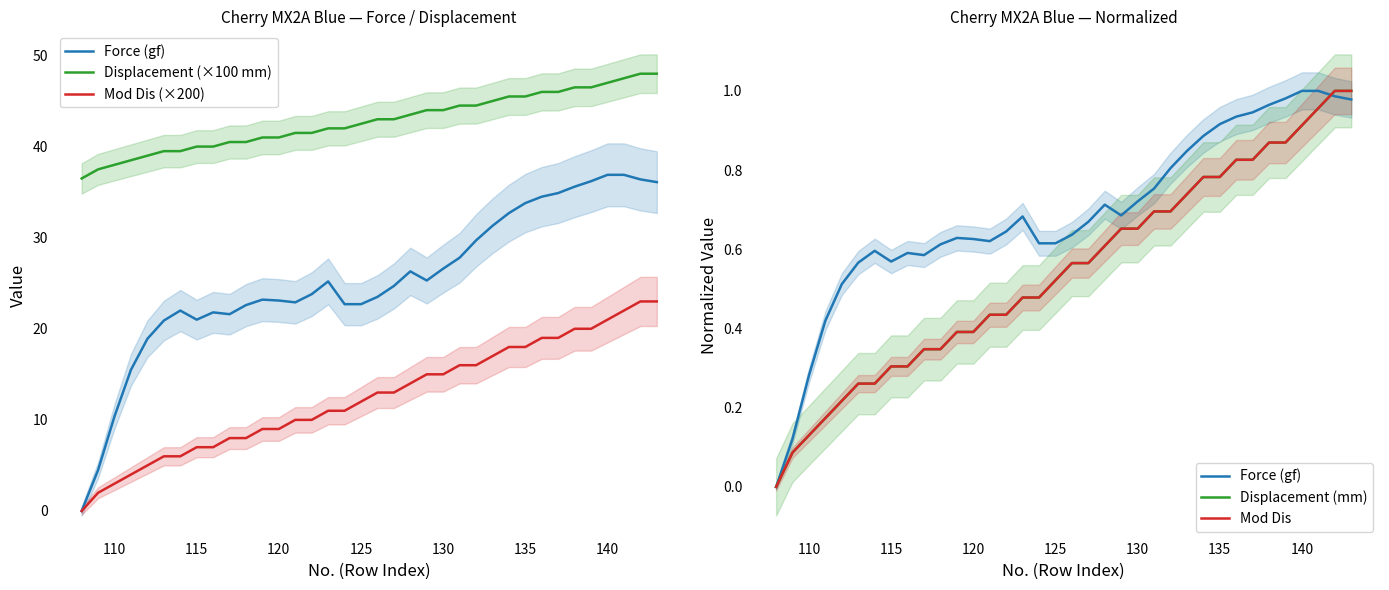

Reading right to left, list all the values displayed in this chart.

Force (gf): 1.0	1.0	1.0	1.0	1.0	1.0	0.9	0.9	0.9	0.9	0.8	0.8	0.8	0.7	0.7	0.7	0.7	0.6	0.6	0.6	0.7	0.6	0.6	0.6	0.6	0.6	0.6	0.6	0.6	0.6	0.6	0.5	0.4	0.3	0.1	0.0
Displacement (×100 mm): 48.0	48.0	47.5	47.0	46.5	46.5	46.0	46.0	45.5	45.5	45.0	44.5	44.5	44.0	44.0	43.5	43.0	43.0	42.5	42.0	42.0	41.5	41.5	41.0	41.0	40.5	40.5	40.0	40.0	39.5	39.5	39.0	38.5	38.0	37.5	36.5
Mod Dis (×200): 23.0	23.0	22.0	21.0	20.0	20.0	19.0	19.0	18.0	18.0	17.0	16.0	16.0	15.0	15.0	14.0	13.0	13.0	12.0	11.0	11.0	10.0	10.0	9.0	9.0	8.0	8.0	7.0	7.0	6.0	6.0	5.0	4.0	3.0	2.0	0.0
Displacement (mm): 1.0	1.0	1.0	0.9	0.9	0.9	0.8	0.8	0.8	0.8	0.7	0.7	0.7	0.7	0.7	0.6	0.6	0.6	0.5	0.5	0.5	0.4	0.4	0.4	0.4	0.3	0.3	0.3	0.3	0.3	0.3	0.2	0.2	0.1	0.1	0.0
Mod Dis: 1.0	1.0	1.0	0.9	0.9	0.9	0.8	0.8	0.8	0.8	0.7	0.7	0.7	0.7	0.7	0.6	0.6	0.6	0.5	0.5	0.5	0.4	0.4	0.4	0.4	0.3	0.3	0.3	0.3	0.3	0.3	0.2	0.2	0.1	0.1	0.0